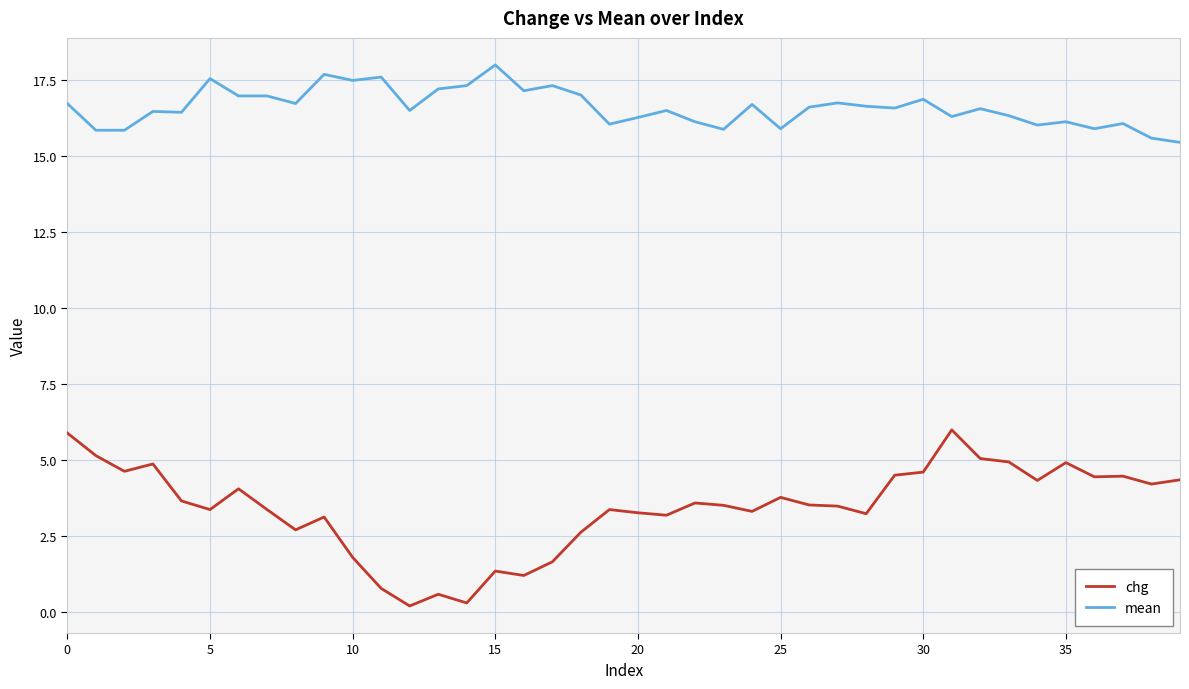

Which series has the largest range (max minus min)?

chg